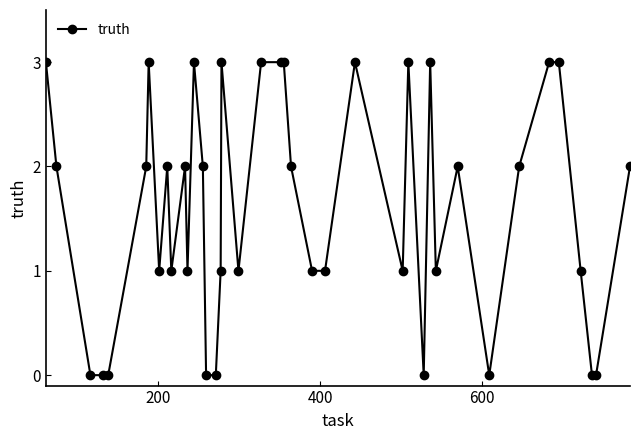

What is the value of the 17th point from the left?

1